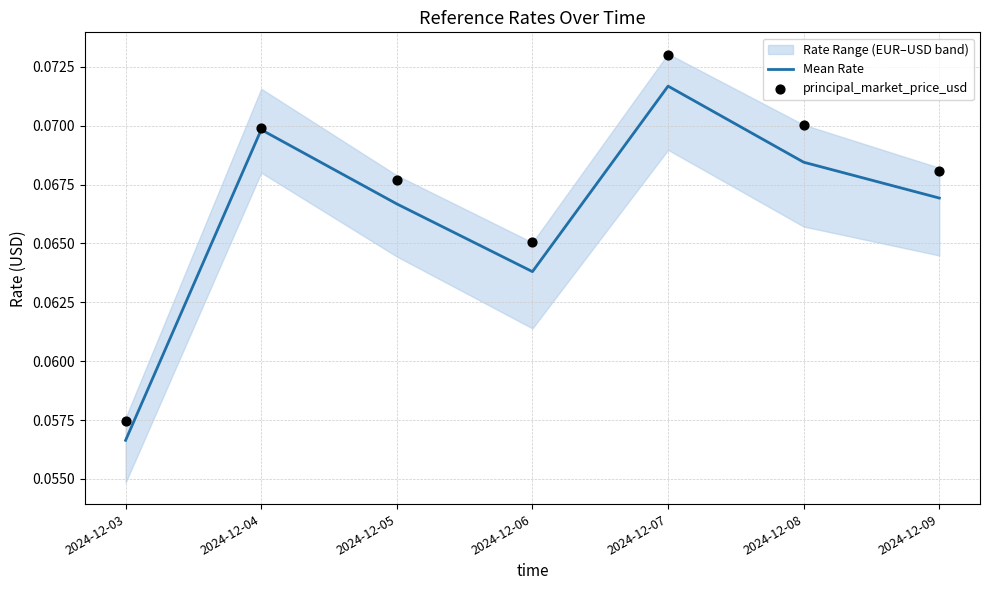

Which series has the widest spread of Y values?

principal_market_price_usd